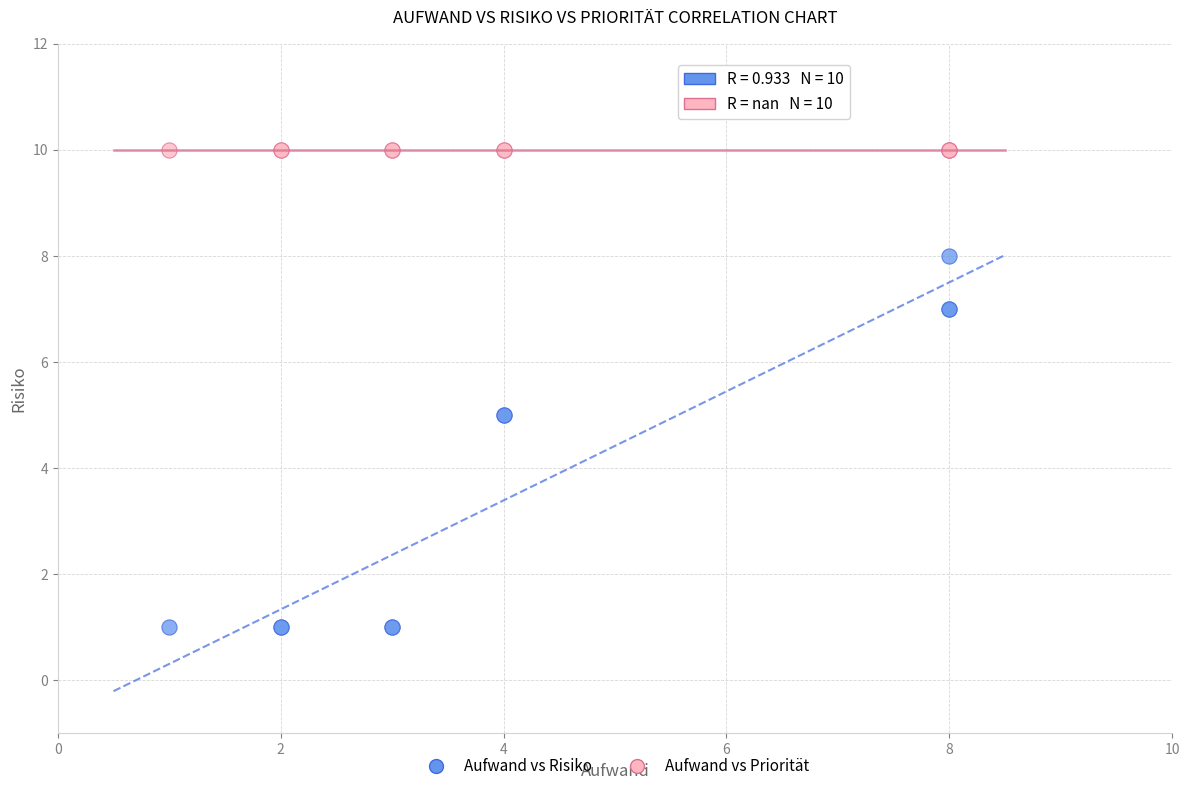

What are all the series names shown in the legend?

Aufwand vs Risiko, Aufwand vs Priorität